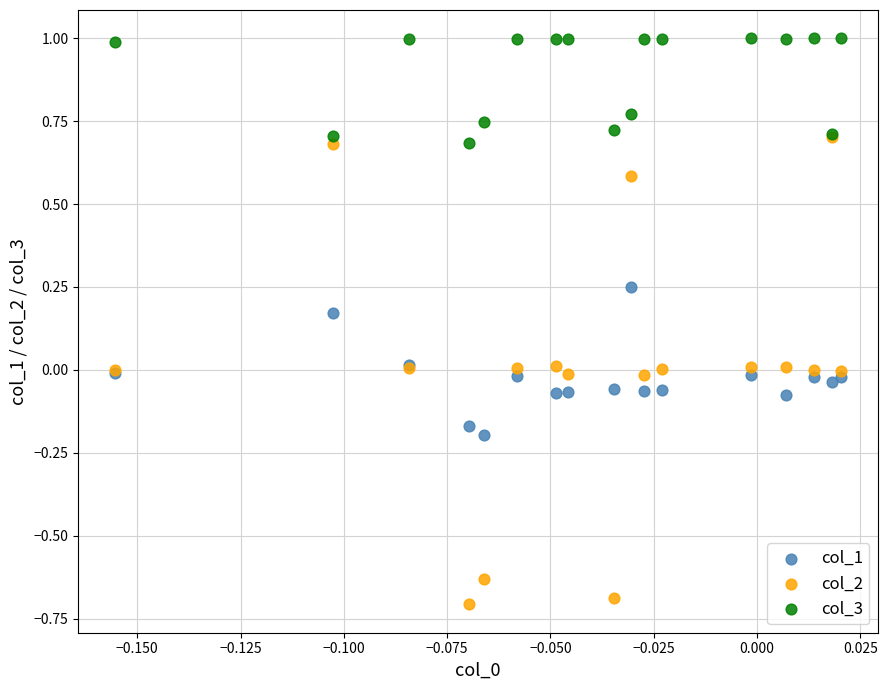

What are all the series names shown in the legend?

col_1, col_2, col_3